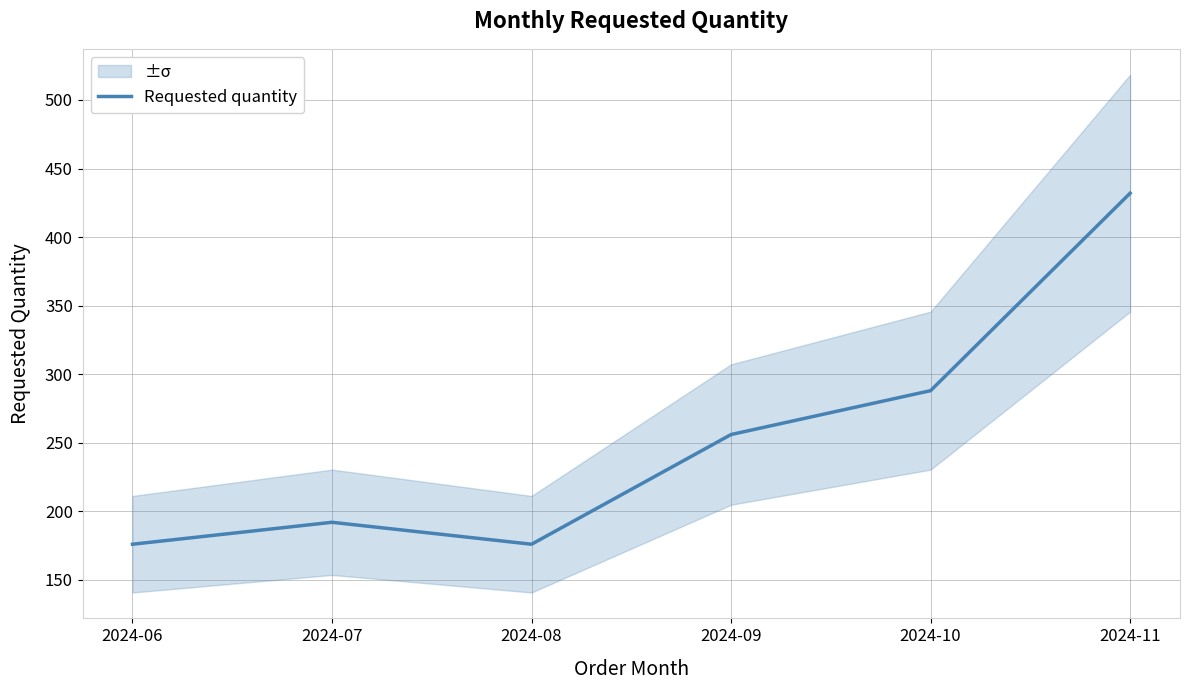

How many lines are shown in the chart?

1